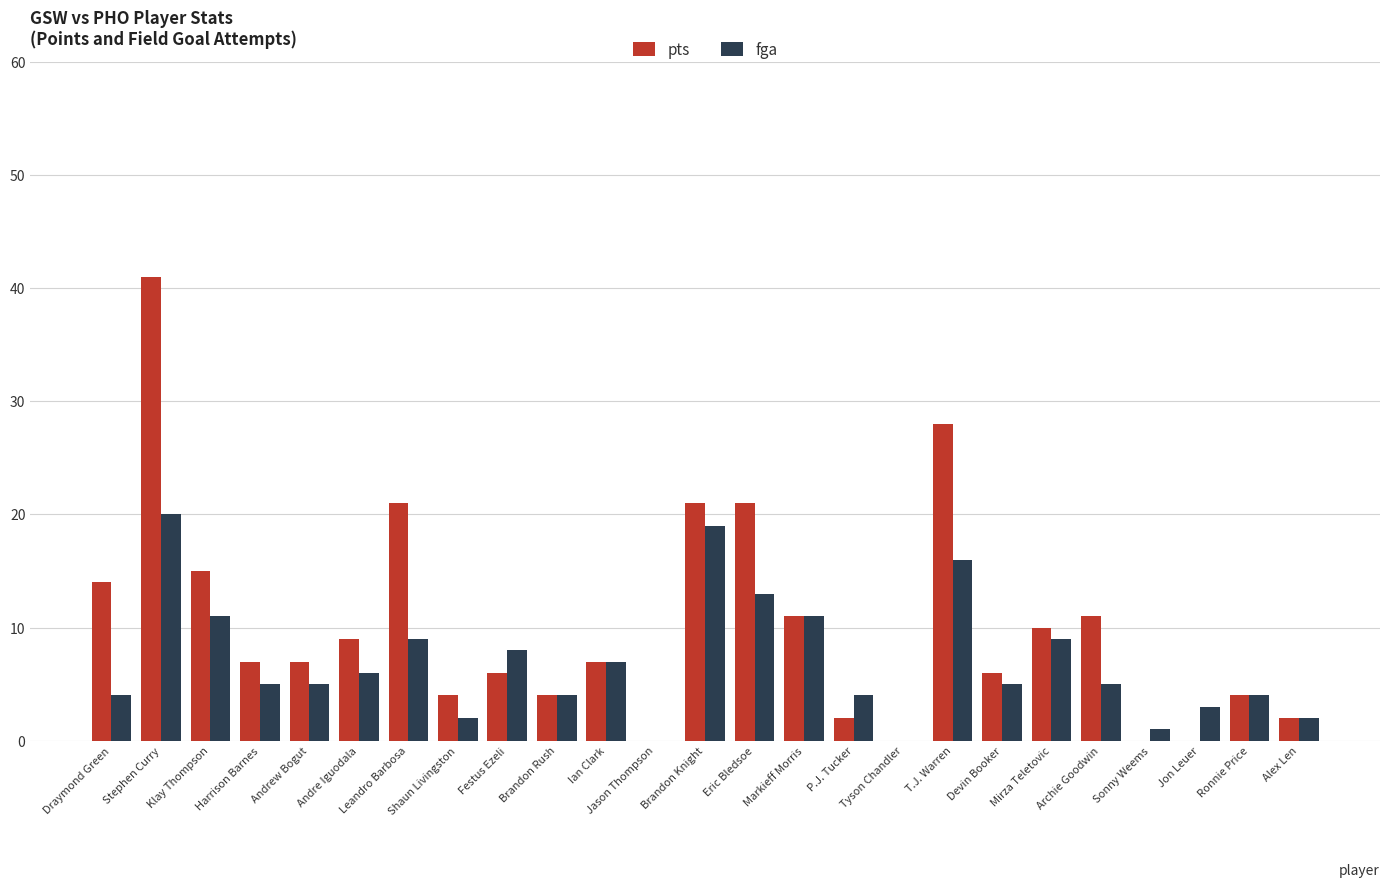

Count the number of categories in the chart.

25